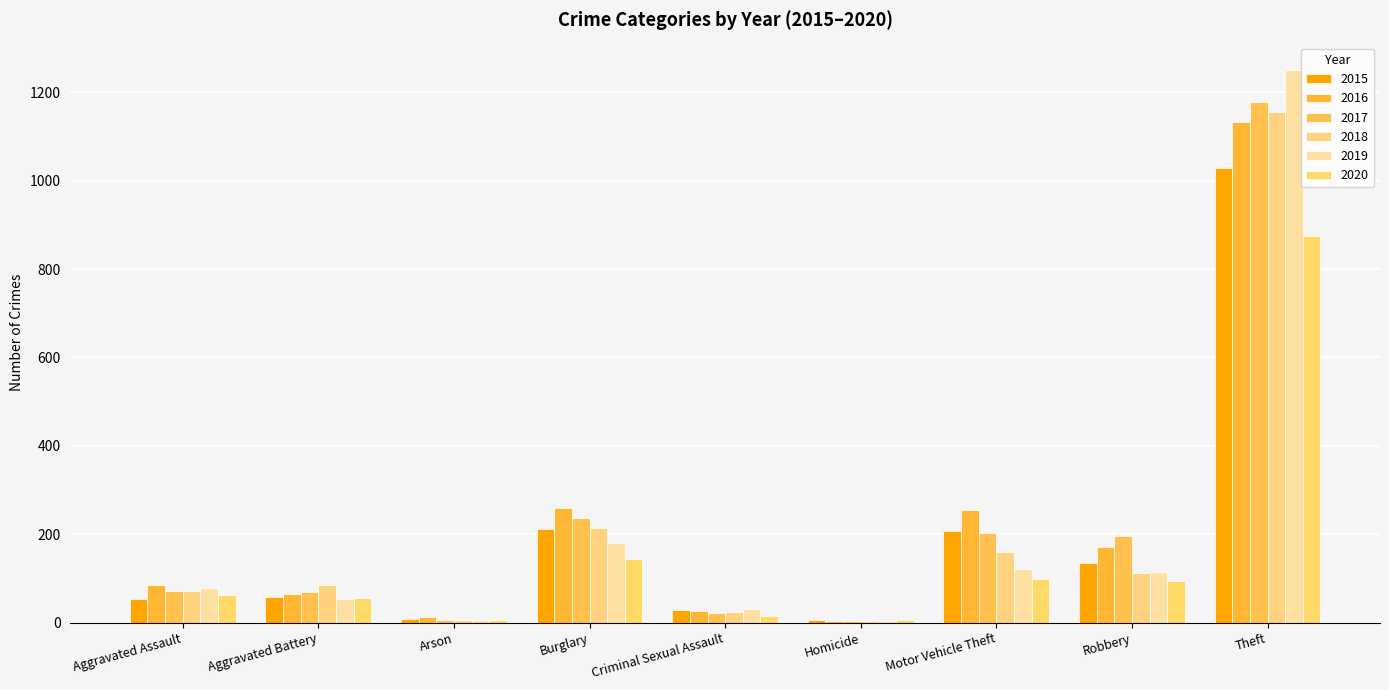

What is the difference between the maximum and minimum values in the 2016 series?

1128